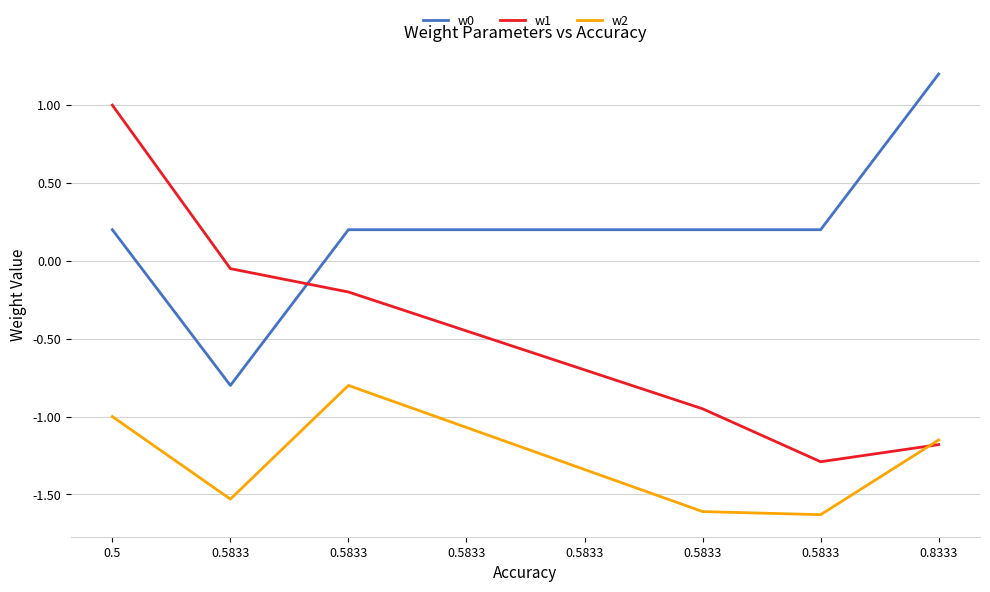

True or false: w1 has a value of -2.0 at 0.5833.

False